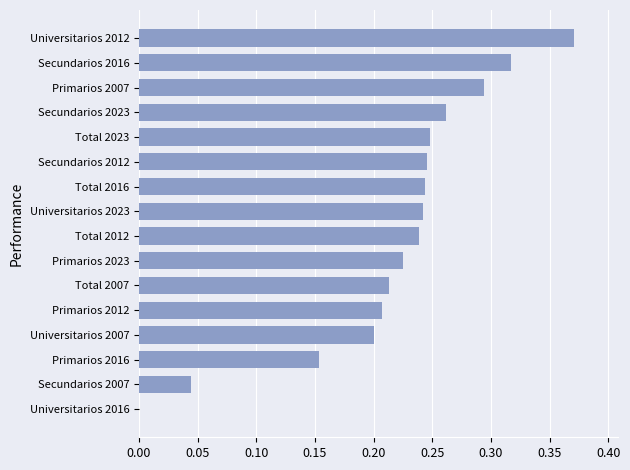

Which category has the highest value across all series?

Universitarios 2012